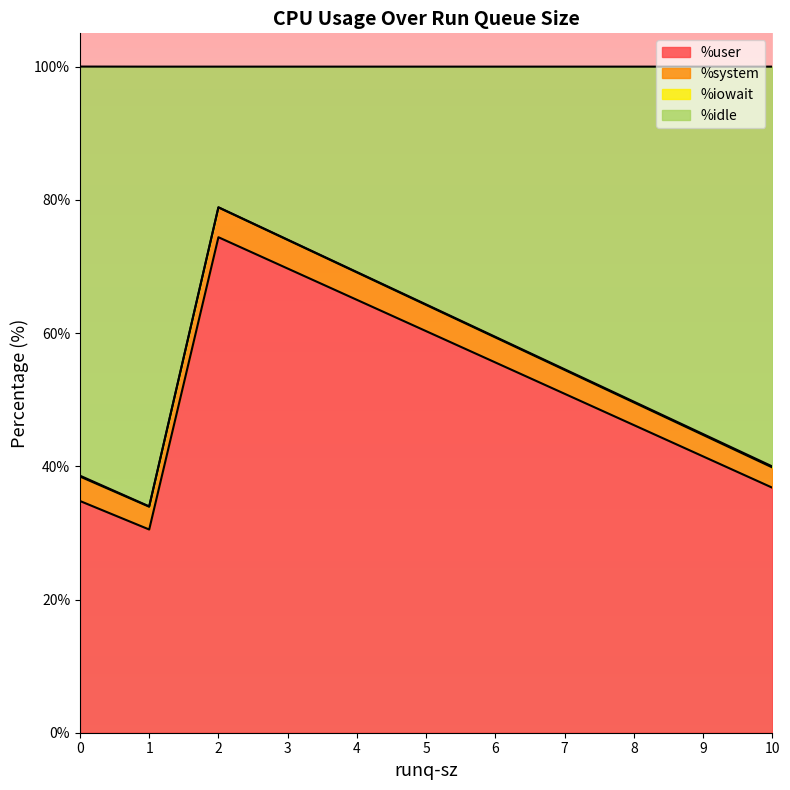

How many lines are shown in the chart?

4